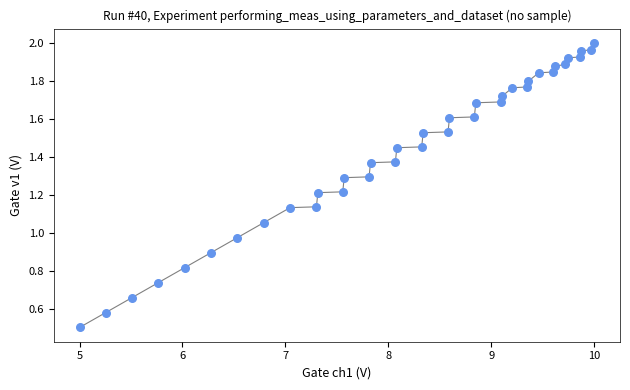

What is the range of X values (max minus min)?

5.0